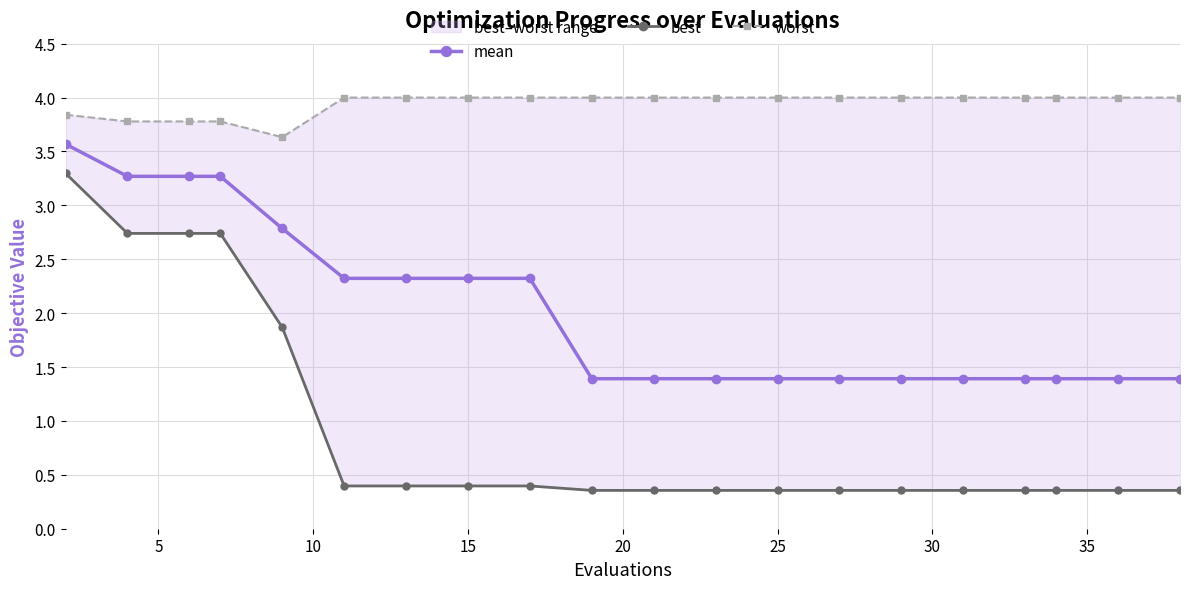

Count the mean values in the range 1 to 2.

11